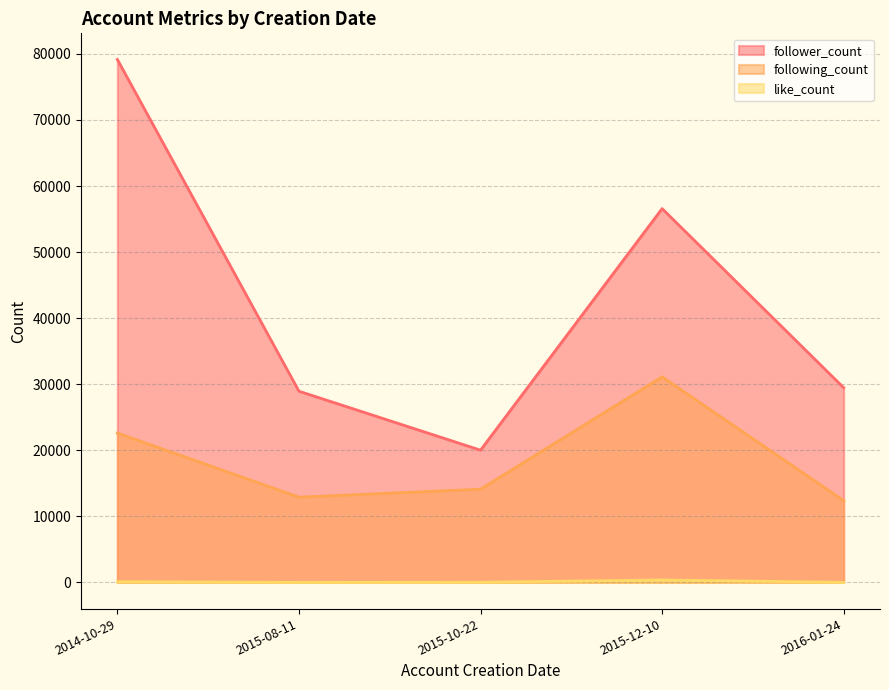

Where does the following_count series first go above 14112?

2014-10-29